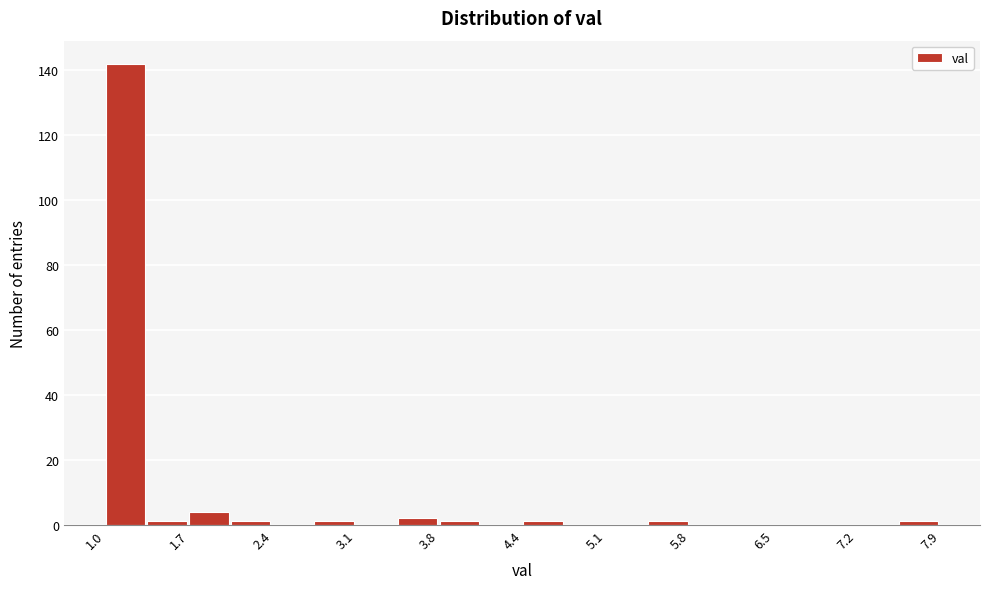

Read against the x-axis, roughly where is the centre of the tallest bar?

1.2